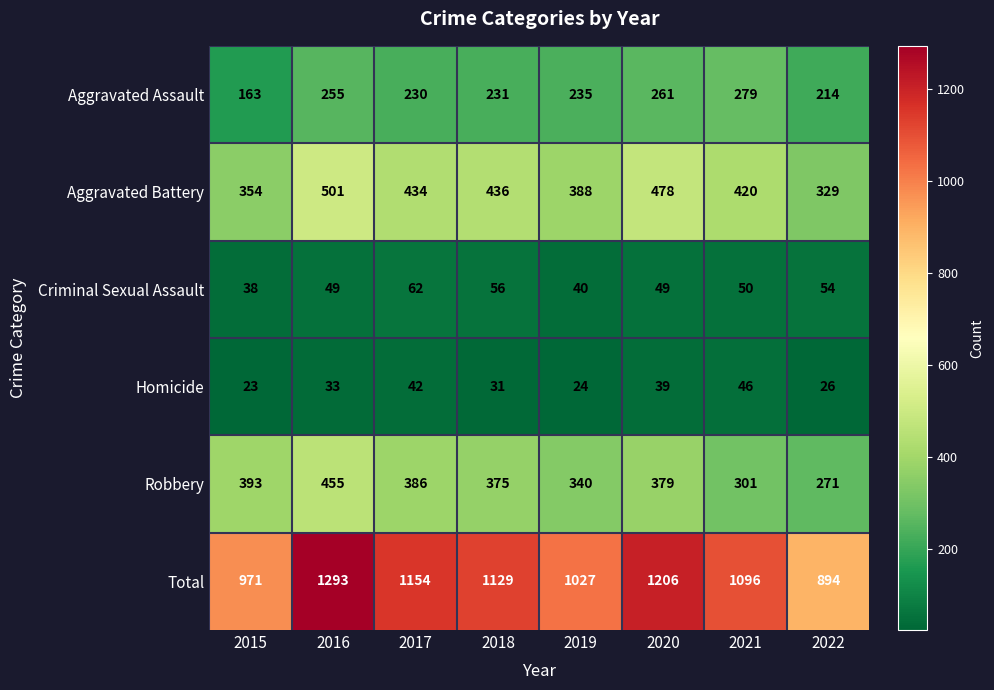

At which category is the sum across all series the highest?

2016